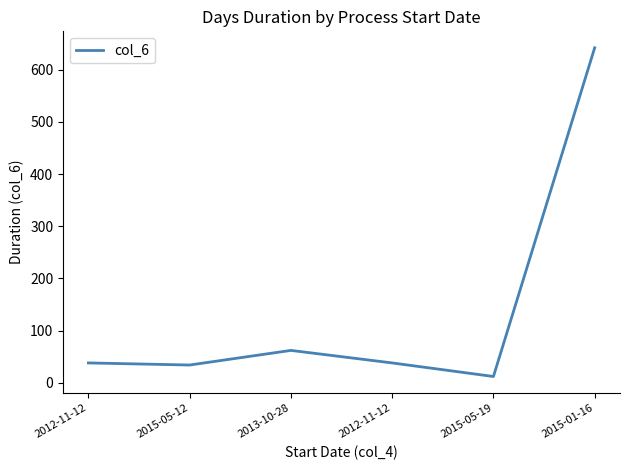

What is the label of the 4th point from the right?

2013-10-28